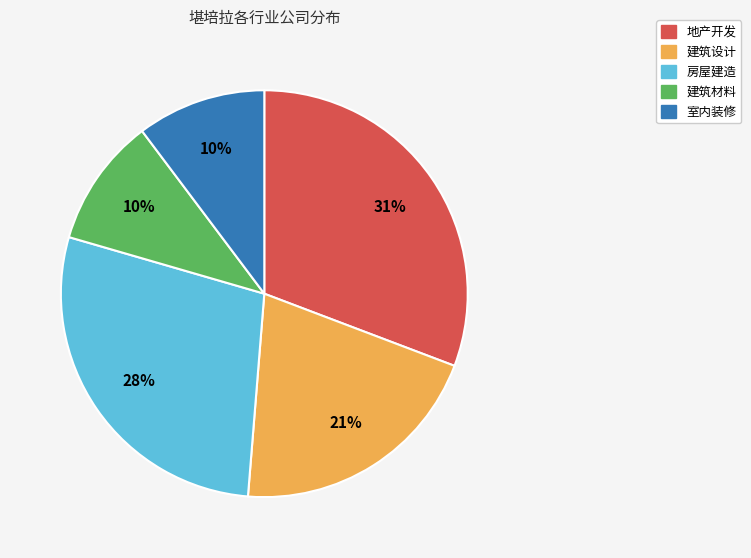

What is the largest slice in the pie chart?

地产开发